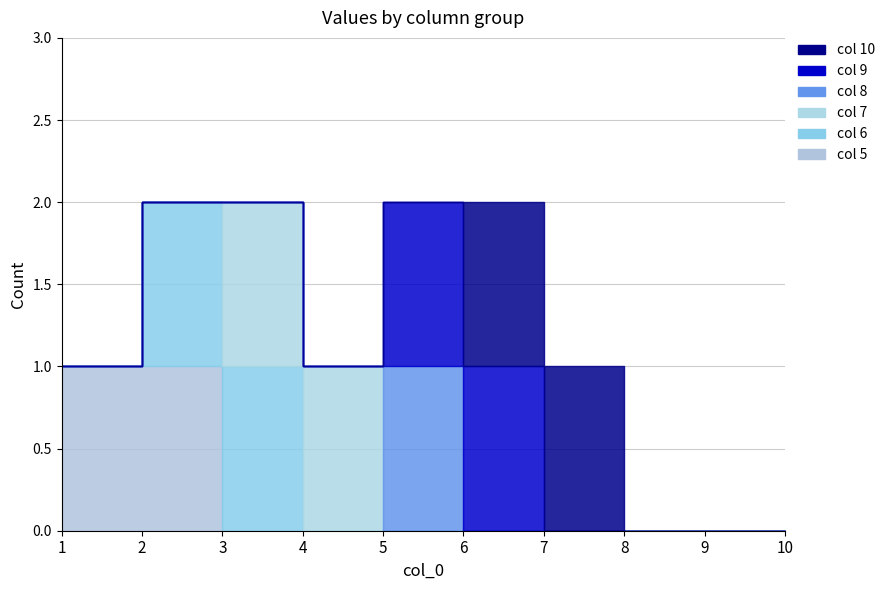

At 8, list the series in order from largest to smallest.

col 5, col 6, col 7, col 8, col 9, col 10